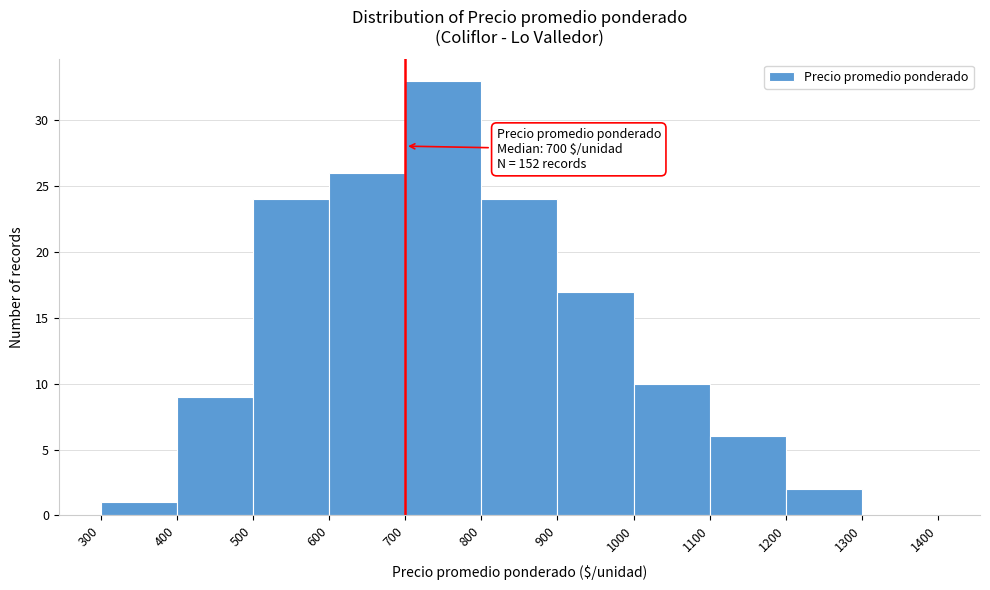

Which range on the x-axis has the tallest bar?

700 to 800